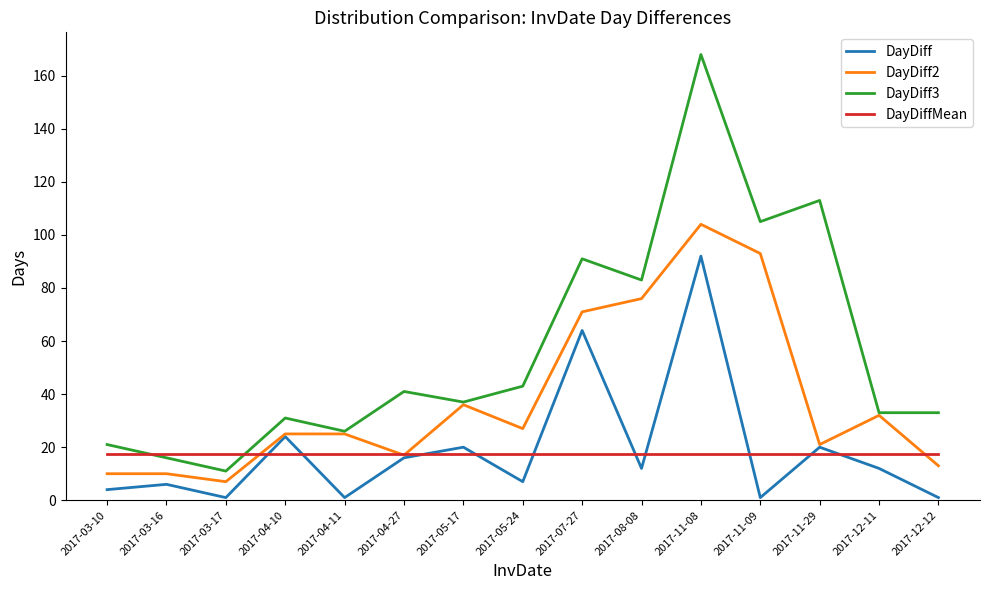

True or false: DayDiffMean has a value of 17.5 at 2017-04-10.

True